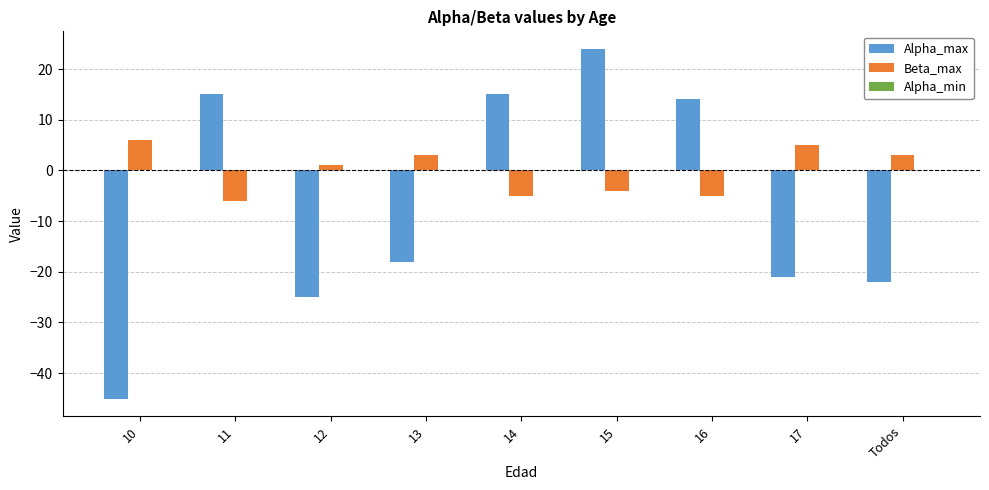

At which label does Alpha_max reach its minimum?

10